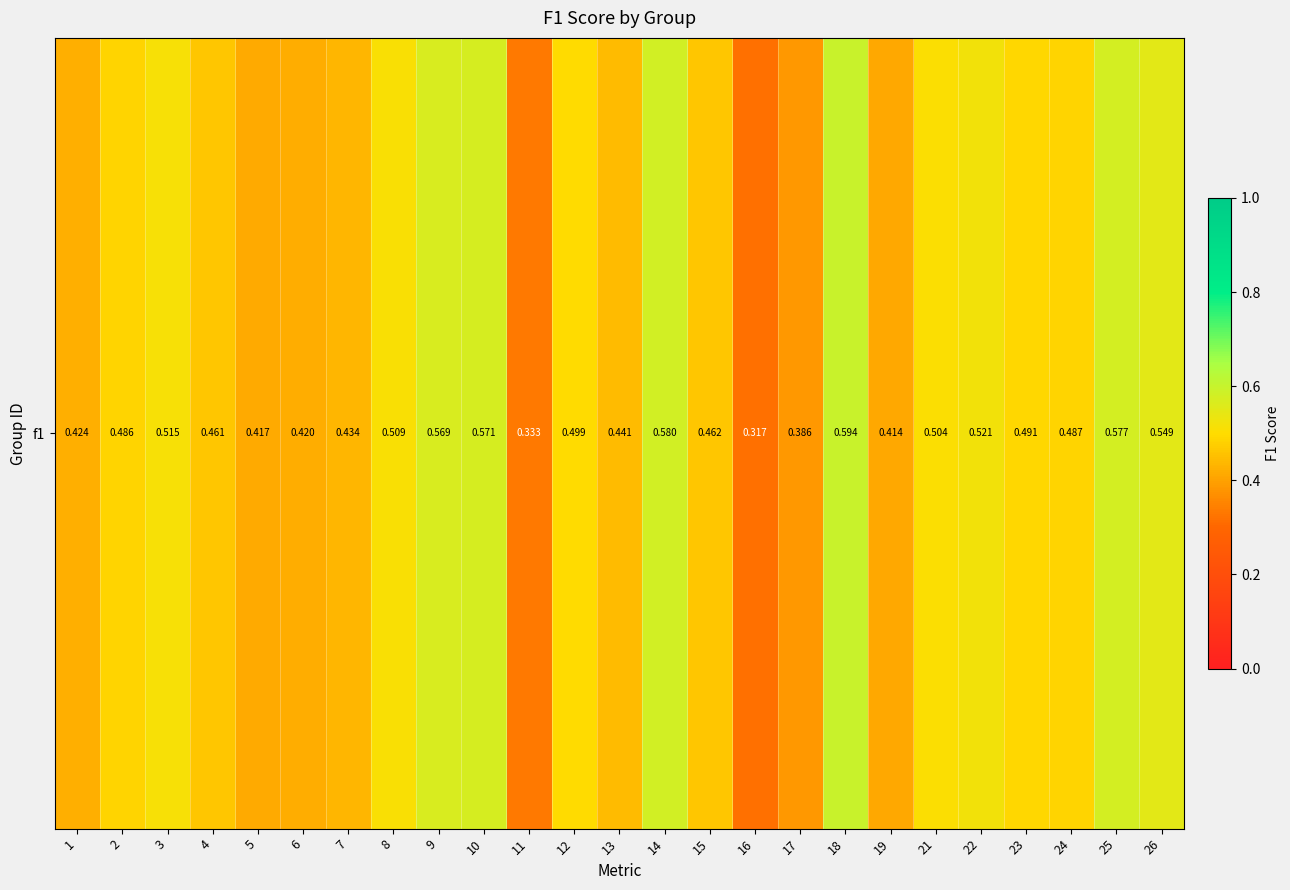

Reading right to left, what are all the values shown in this chart?

26=0.5	25=0.6	24=0.5	23=0.5	22=0.5	21=0.5	19=0.4	18=0.6	17=0.4	16=0.3	15=0.5	14=0.6	13=0.4	12=0.5	11=0.3	10=0.6	9=0.6	8=0.5	7=0.4	6=0.4	5=0.4	4=0.5	3=0.5	2=0.5	1=0.4